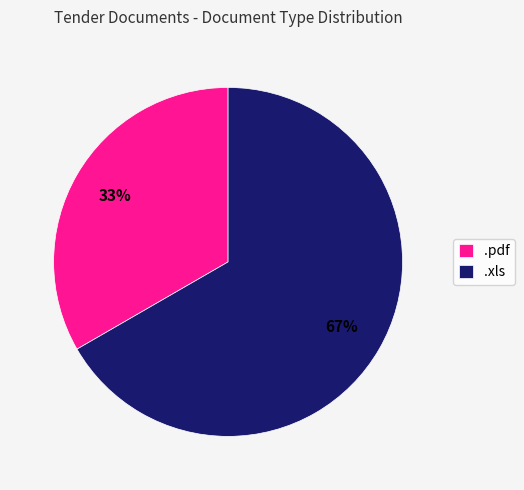

Between .xls and .pdf, which is larger?

.xls